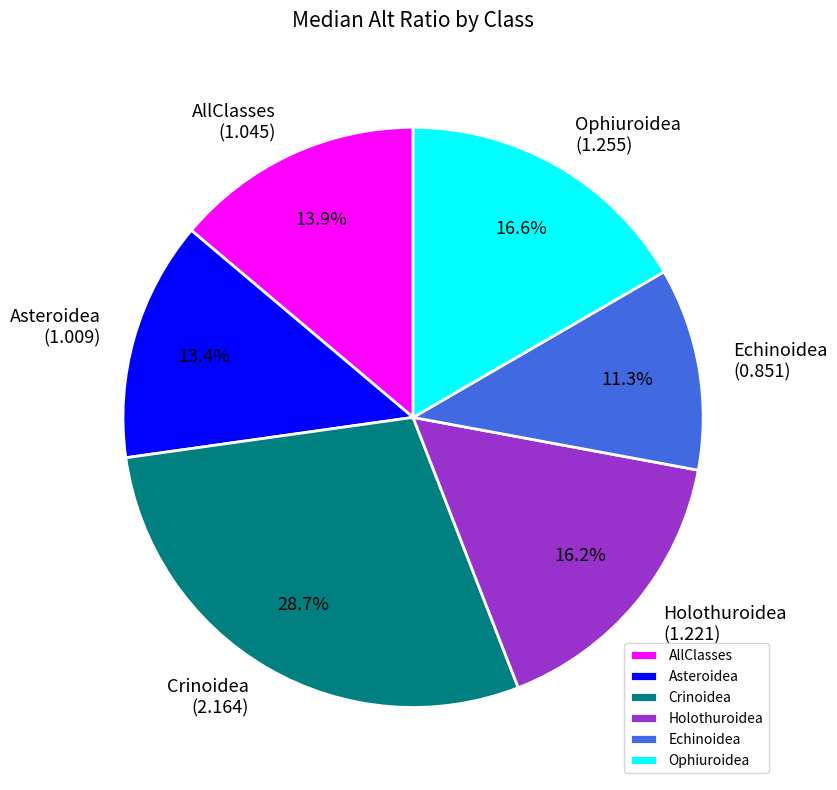

Which has a higher value, AllClasses or Echinoidea?

AllClasses